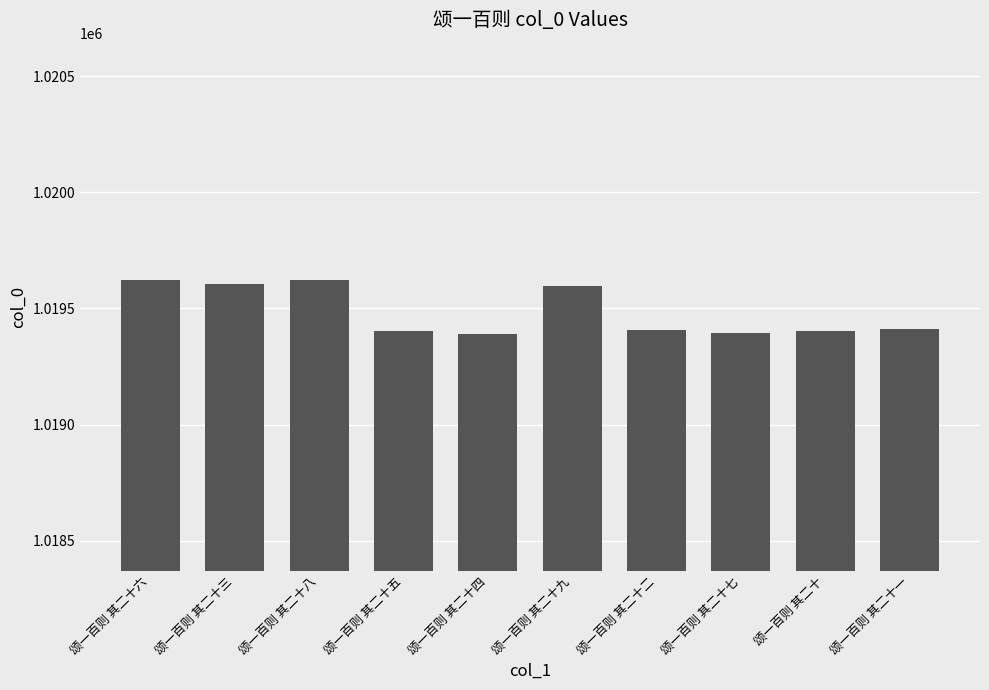

What is the smallest value displayed?

1019391